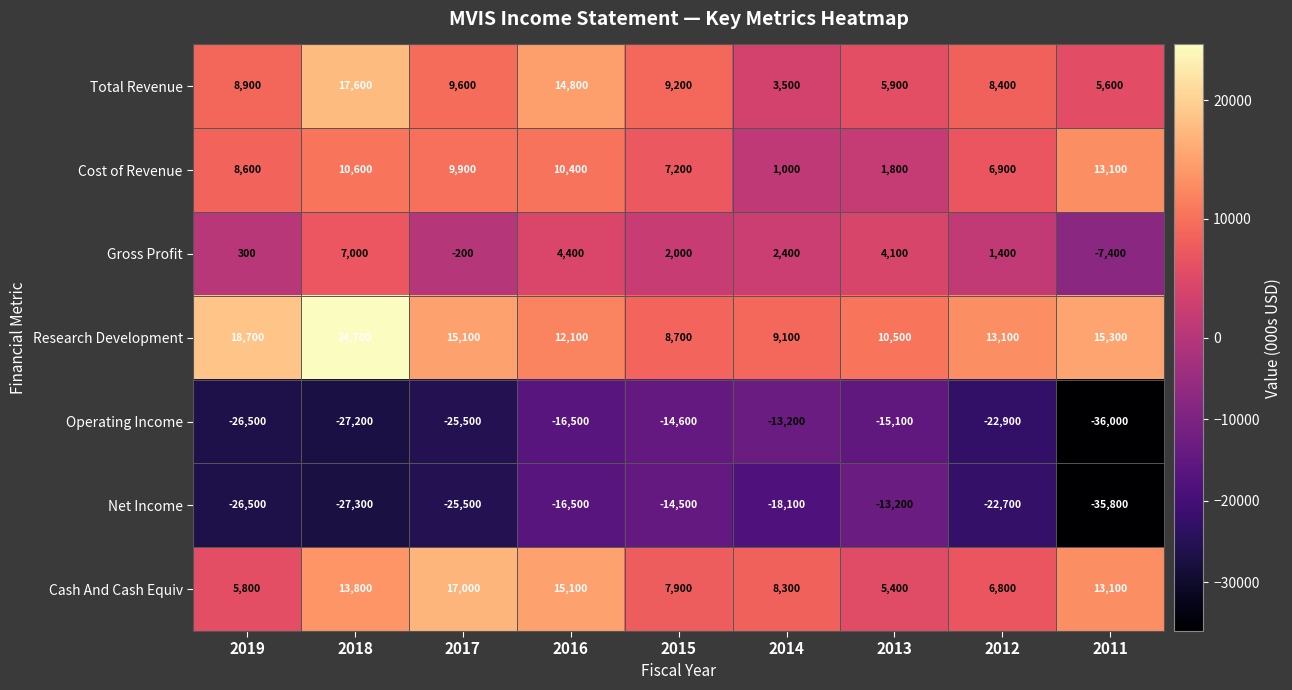

True or false: Net Income has a value of -16500 at 2016.

True